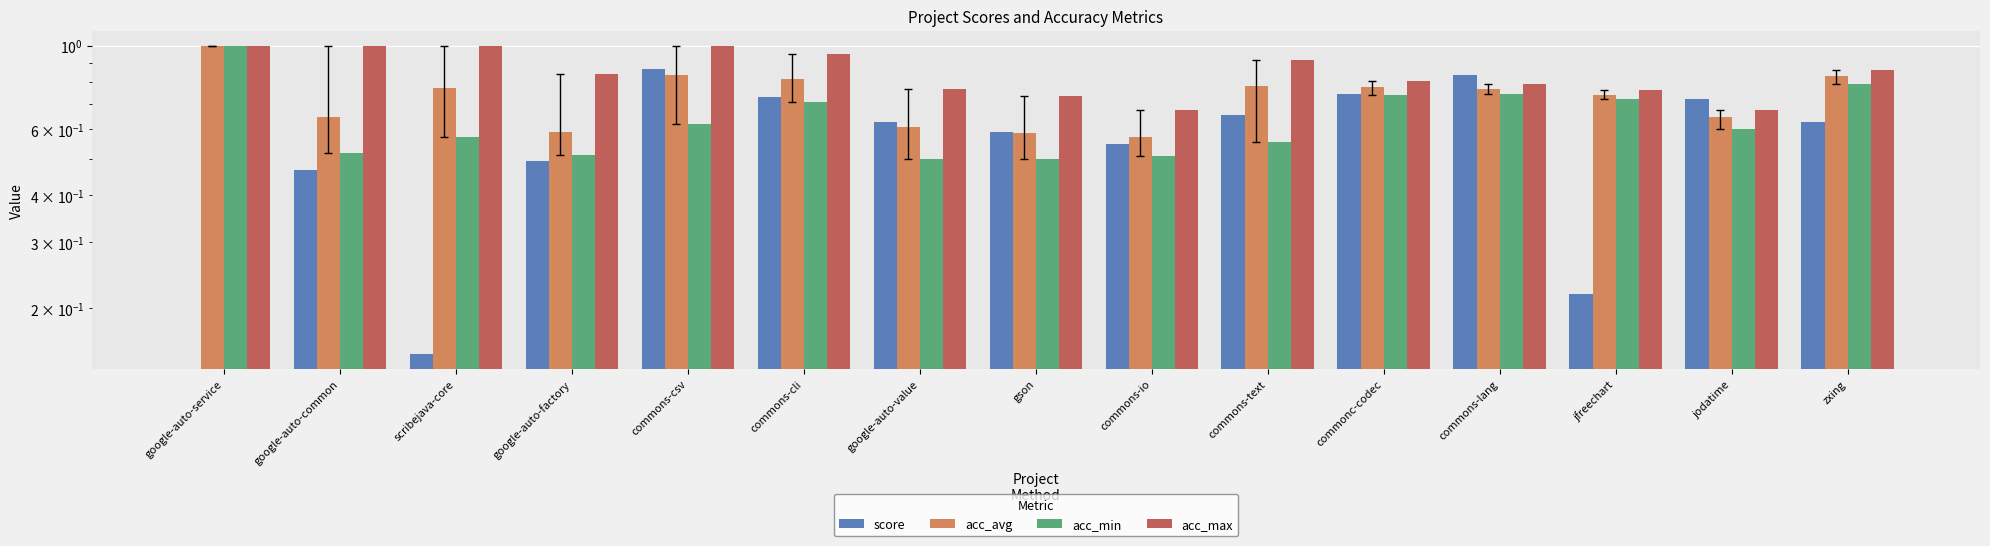

The acc_min series shows 0.4 at commons-cli. True or false?

False